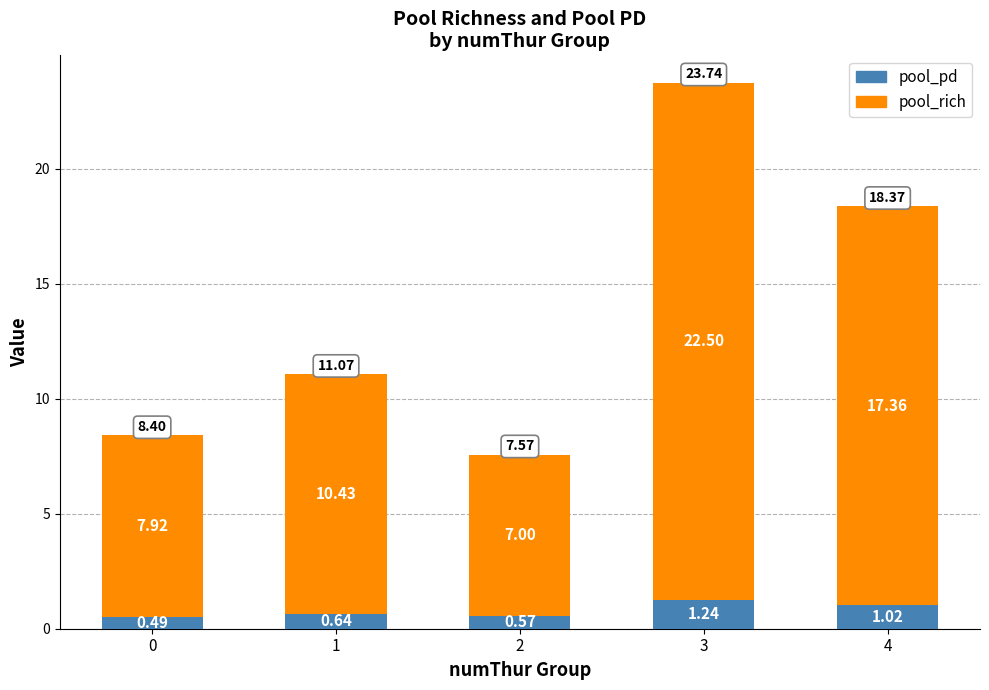

What is the difference between the maximum and second lowest values in the pool_pd series?

0.7